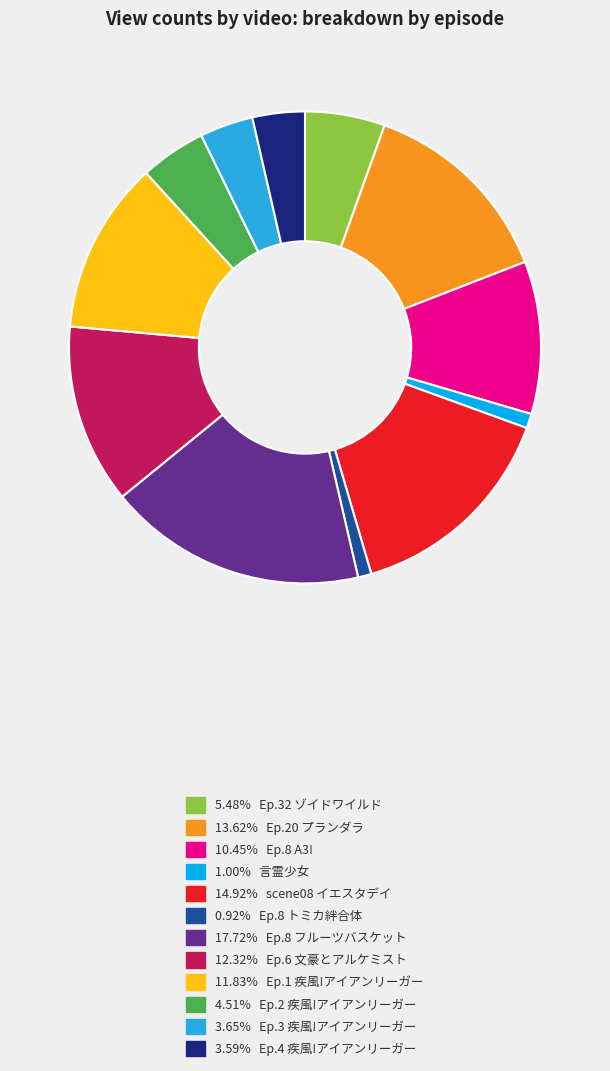

How many slices are in this pie chart?

12